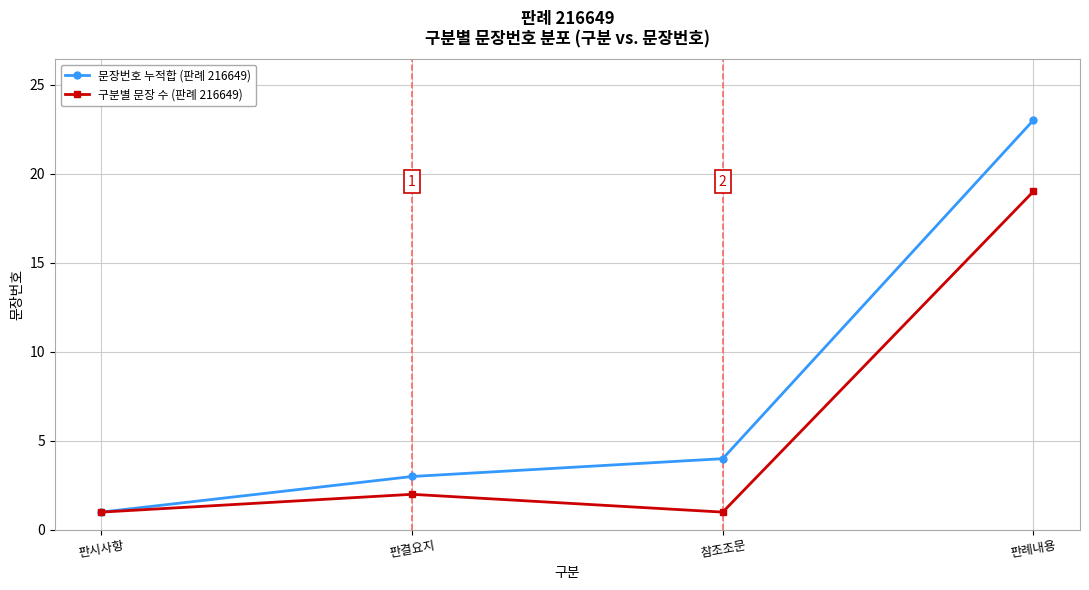

At which category is the sum across all series the highest?

판례내용